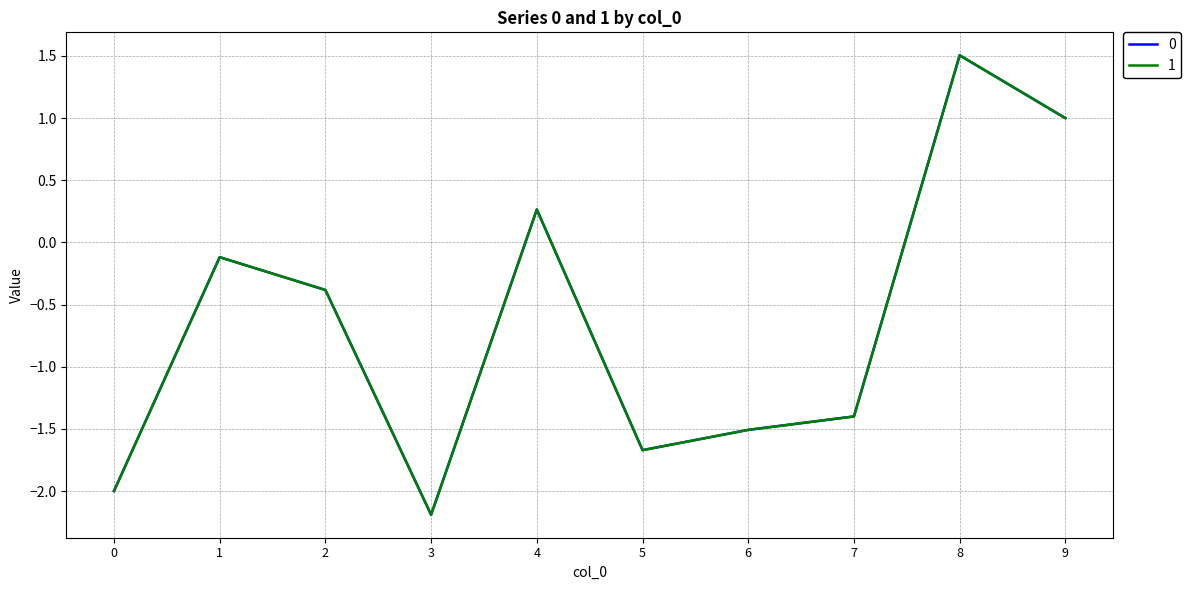

List the labels in order of 1 value, smallest first.

3, 0, 5, 6, 7, 2, 1, 4, 9, 8